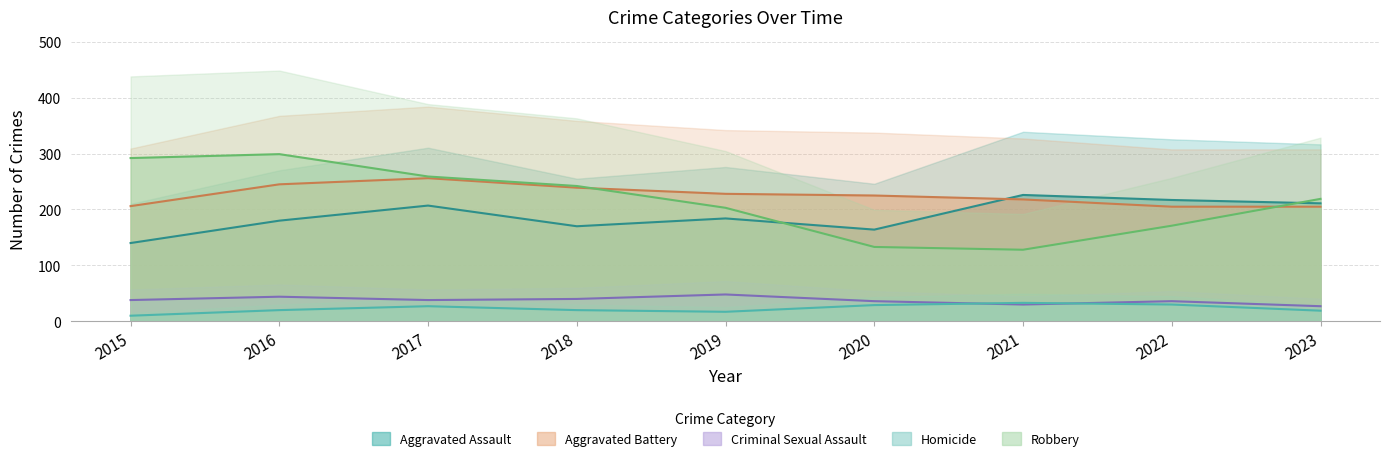

True or false: Criminal Sexual Assault and Aggravated Assault cross at least once.

False